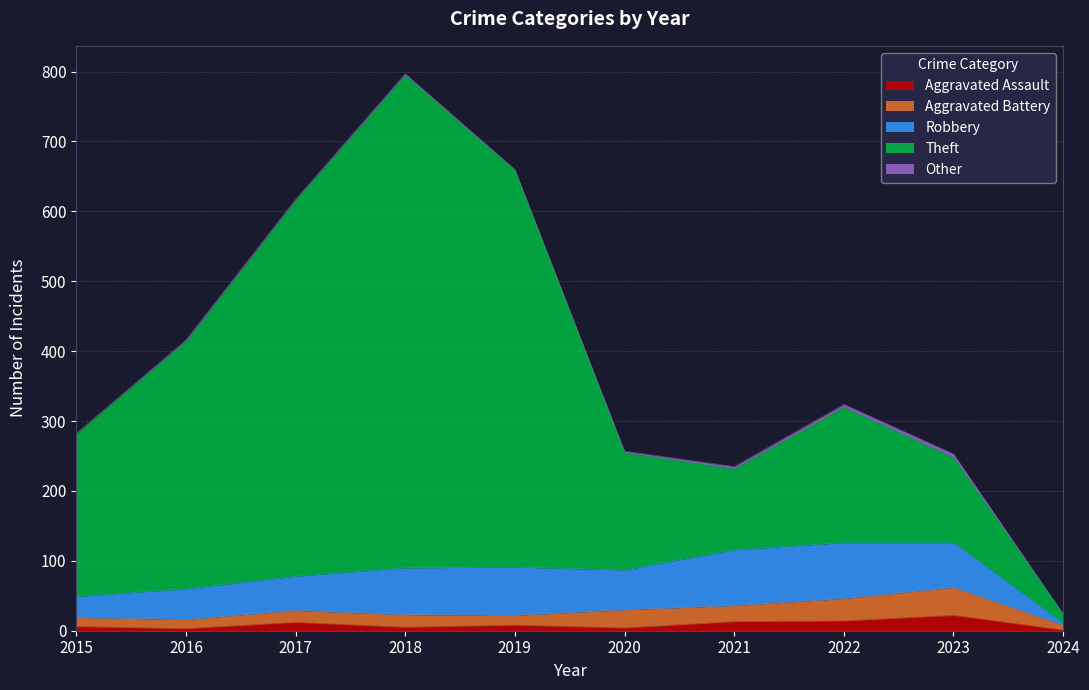

At which label is Robbery closest to 41?

2016